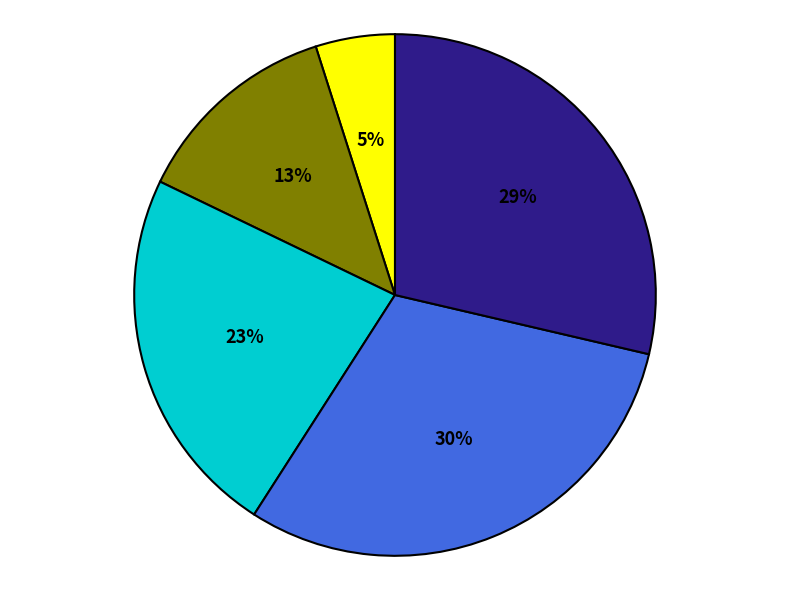

Is there any slice that represents more than half of the pie?

No